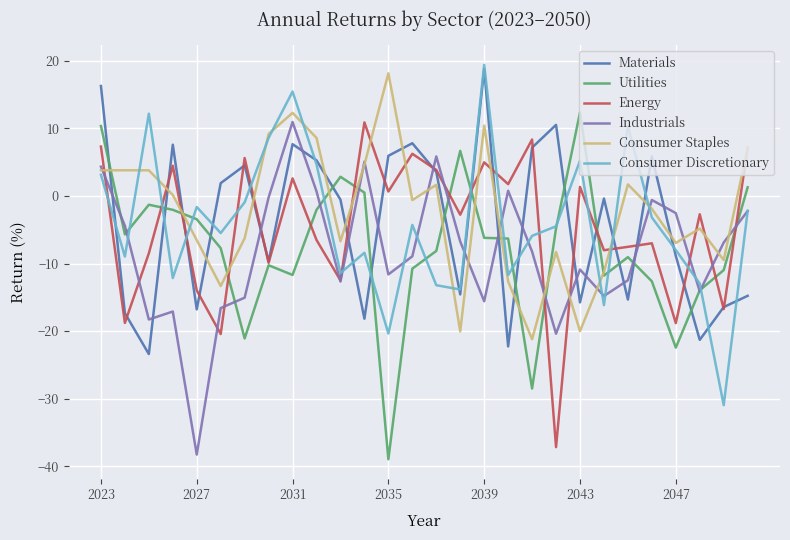

What is the highest value of the Utilities series?

12.4